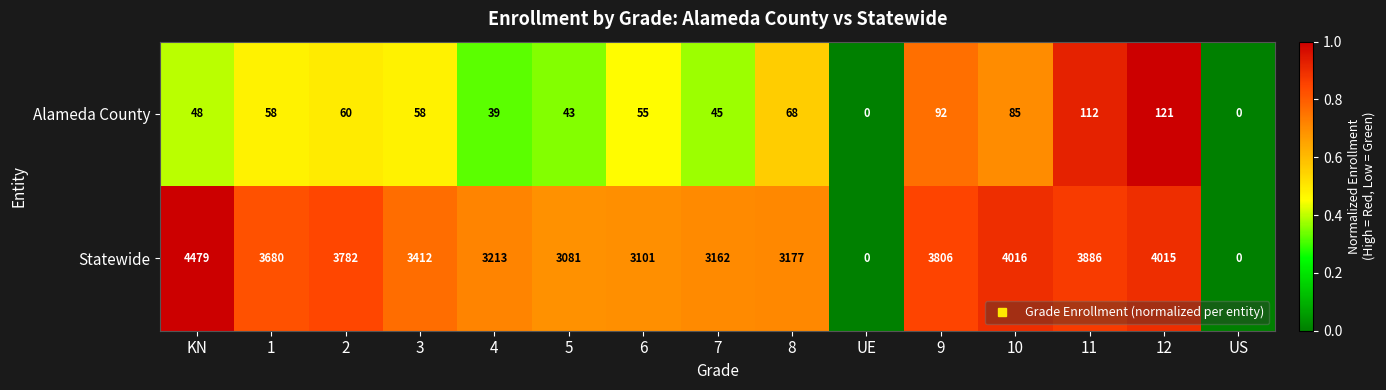

List the series in order of their overall mean, lowest first.

Alameda County, Statewide